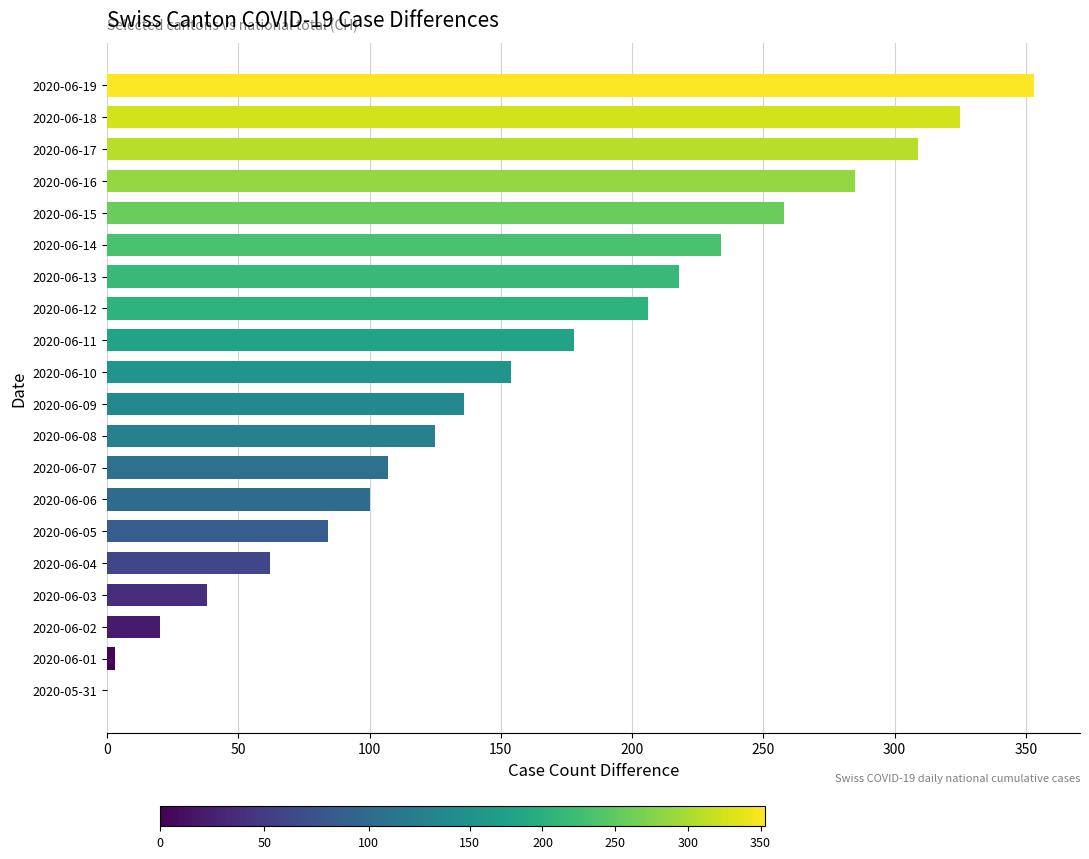

Reading bottom to top, transcribe all the data shown in this chart.

2020-05-31=0	2020-06-01=3	2020-06-02=20	2020-06-03=38	2020-06-04=62	2020-06-05=84	2020-06-06=100	2020-06-07=107	2020-06-08=125	2020-06-09=136	2020-06-10=154	2020-06-11=178	2020-06-12=206	2020-06-13=218	2020-06-14=234	2020-06-15=258	2020-06-16=285	2020-06-17=309	2020-06-18=325	2020-06-19=353